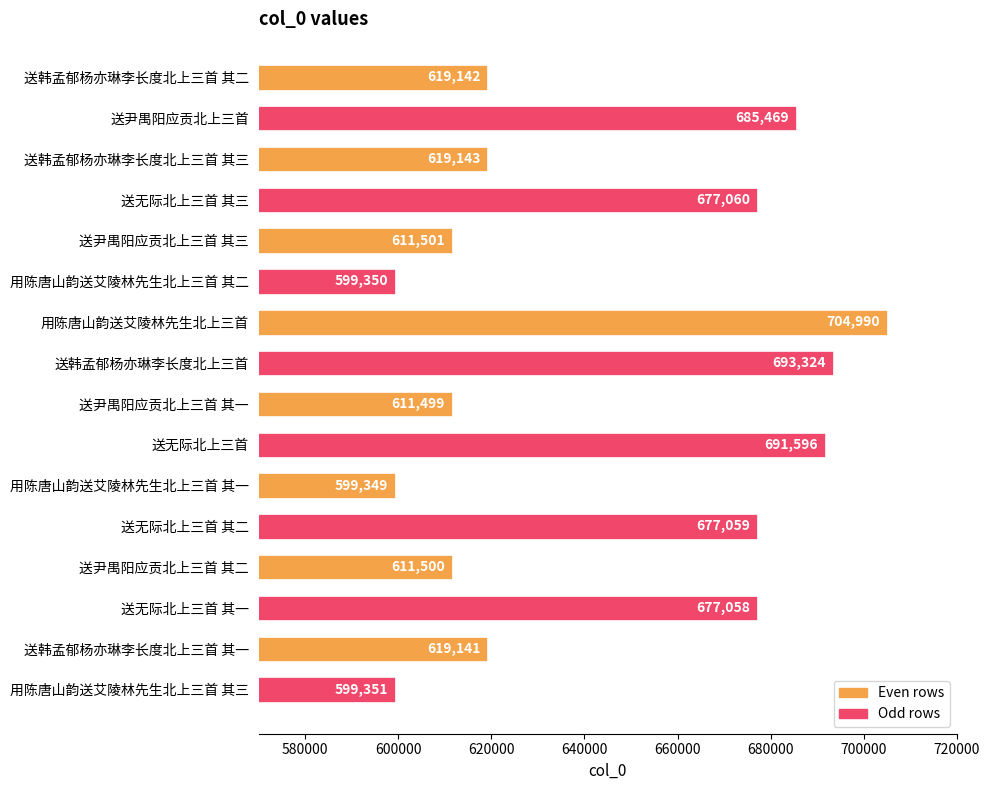

Rank the categories by value from highest to lowest.

用陈唐山韵送艾陵林先生北上三首, 送韩孟郁杨亦琳李长度北上三首, 送无际北上三首, 送尹禺阳应贡北上三首, 送无际北上三首 其三, 送无际北上三首 其二, 送无际北上三首 其一, 送韩孟郁杨亦琳李长度北上三首 其三, 送韩孟郁杨亦琳李长度北上三首 其二, 送韩孟郁杨亦琳李长度北上三首 其一, 送尹禺阳应贡北上三首 其三, 送尹禺阳应贡北上三首 其二, 送尹禺阳应贡北上三首 其一, 用陈唐山韵送艾陵林先生北上三首 其三, 用陈唐山韵送艾陵林先生北上三首 其二, 用陈唐山韵送艾陵林先生北上三首 其一